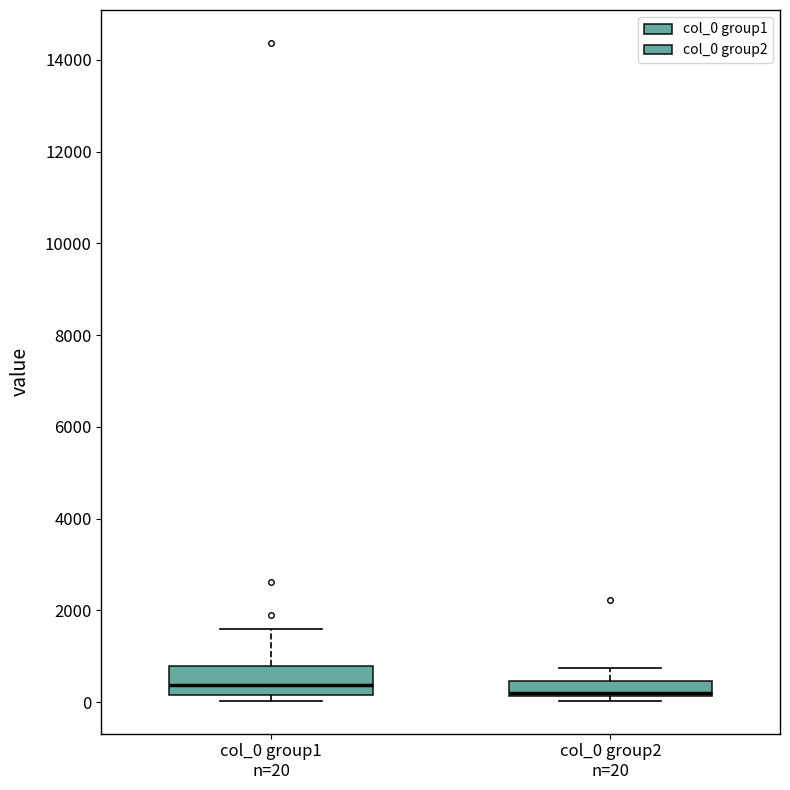

Where is the upper edge of the box for col_0 group1 n=20 on the y-axis? The values are not printed on the chart, so give them approximately, as read against the axis.

800